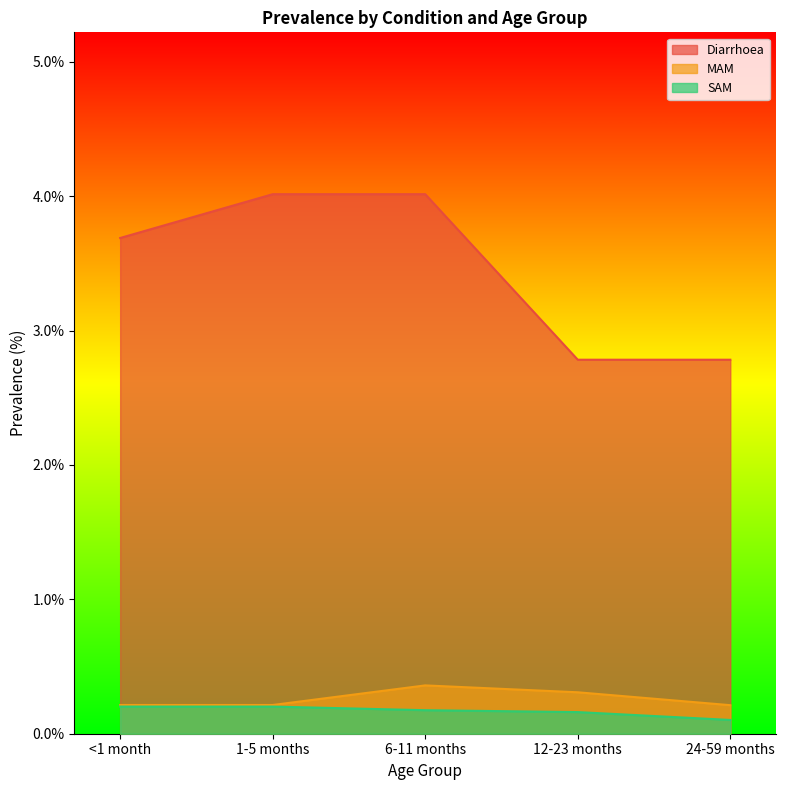

What value does the MAM series have at <1 month?

0.2